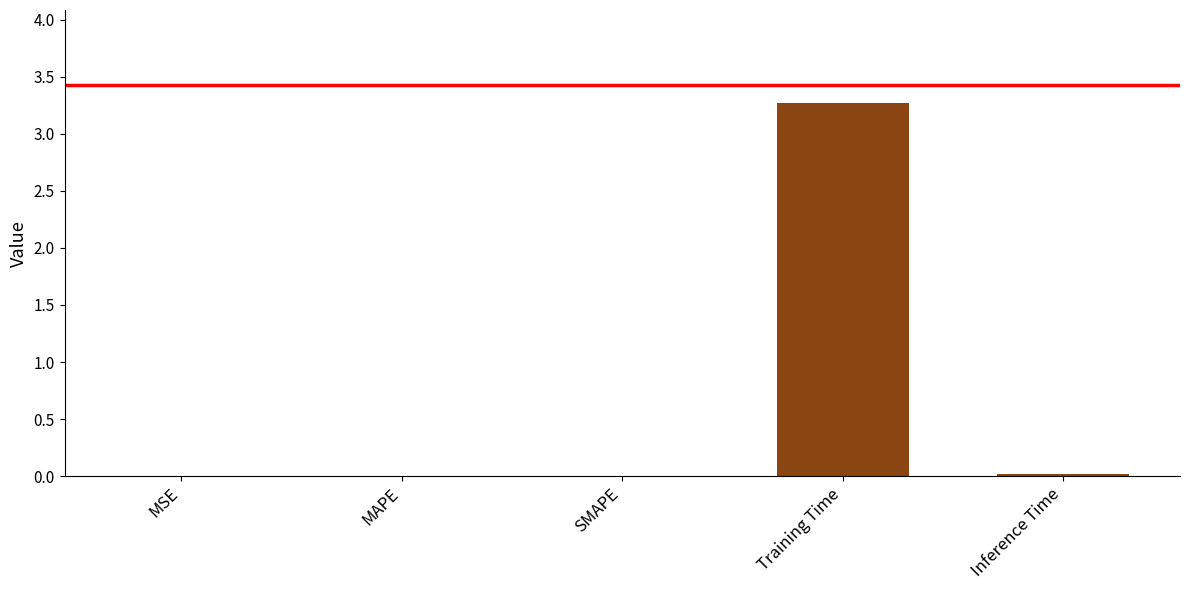

Is it true that the value at MAPE is 0.0?

True